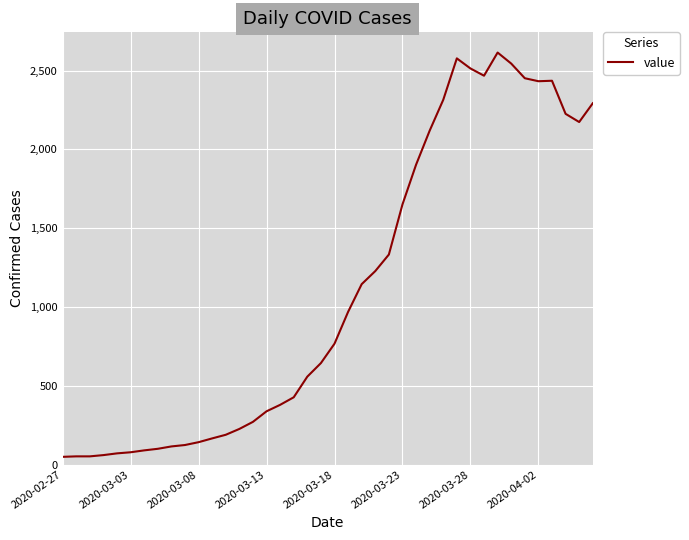

What is the greatest value displayed?

2615